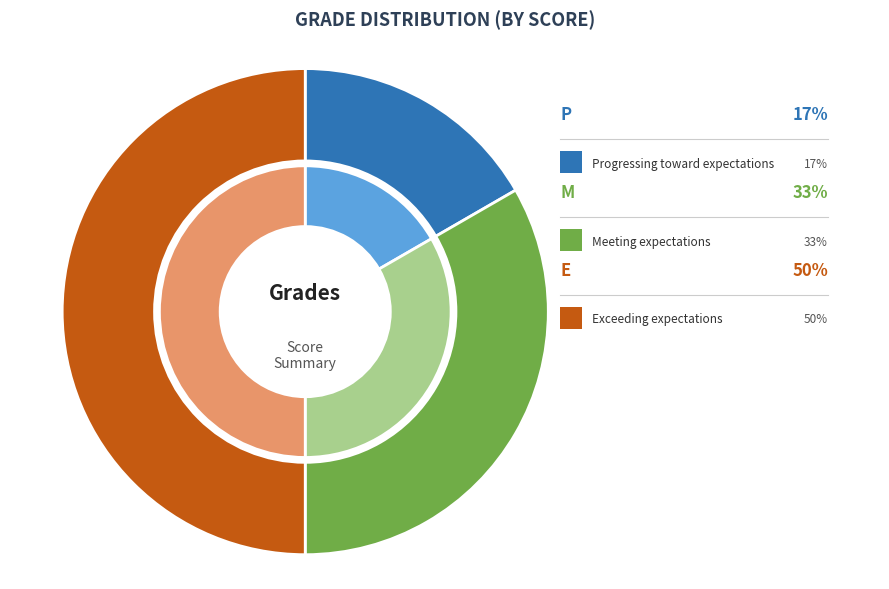

How many slices are in this pie chart?

3